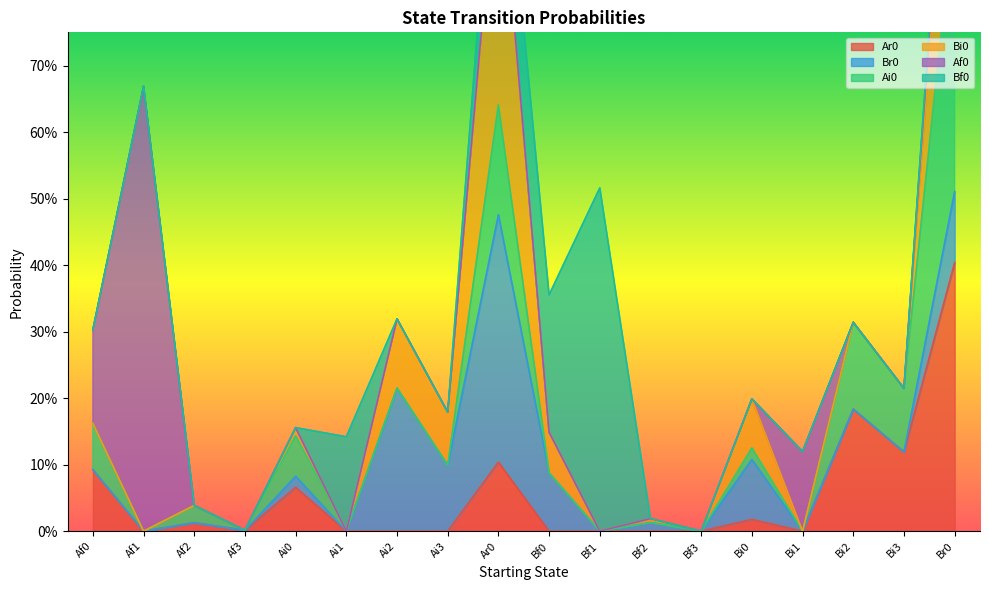

True or false: Ar0 and Br0 cross at least once.

False